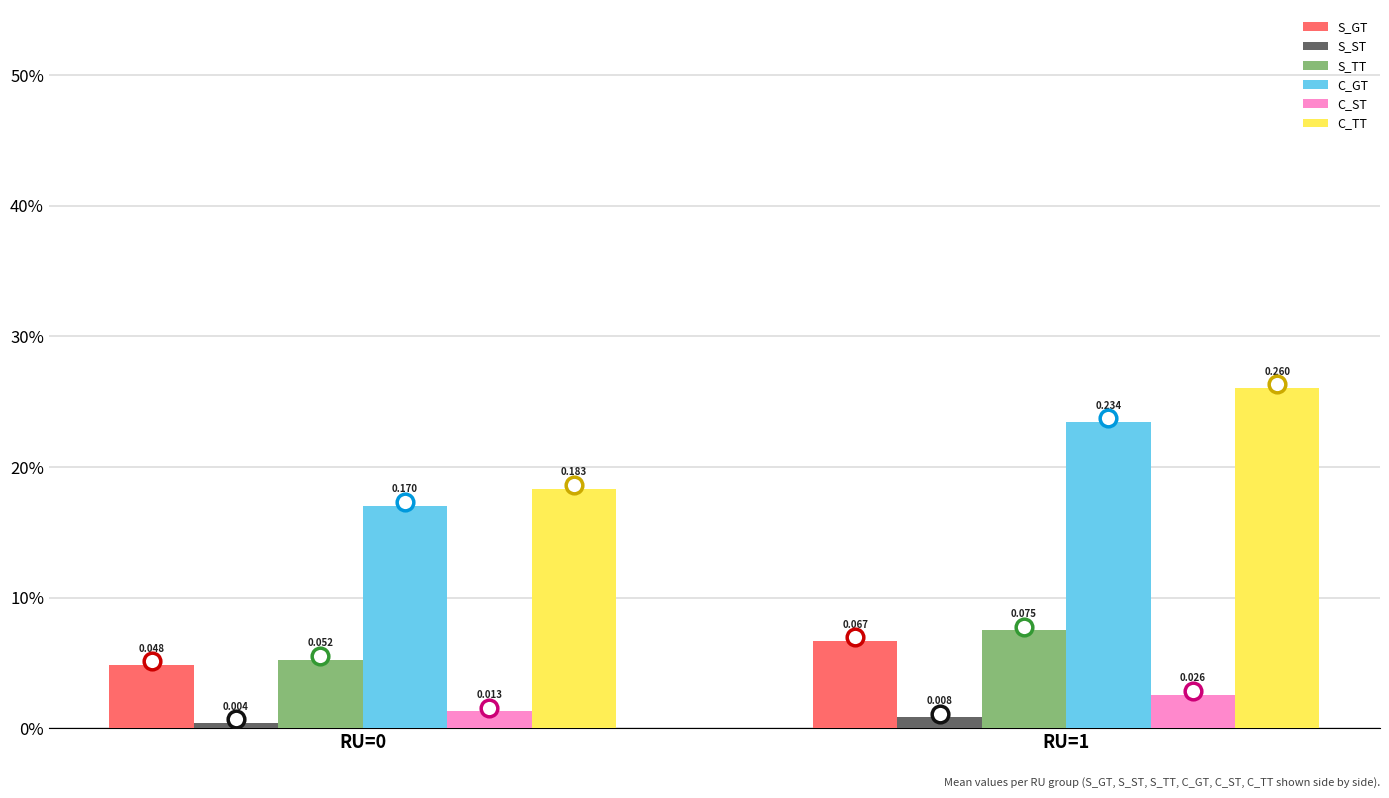

What is the spread (max minus min) of values at RU=0?

0.2